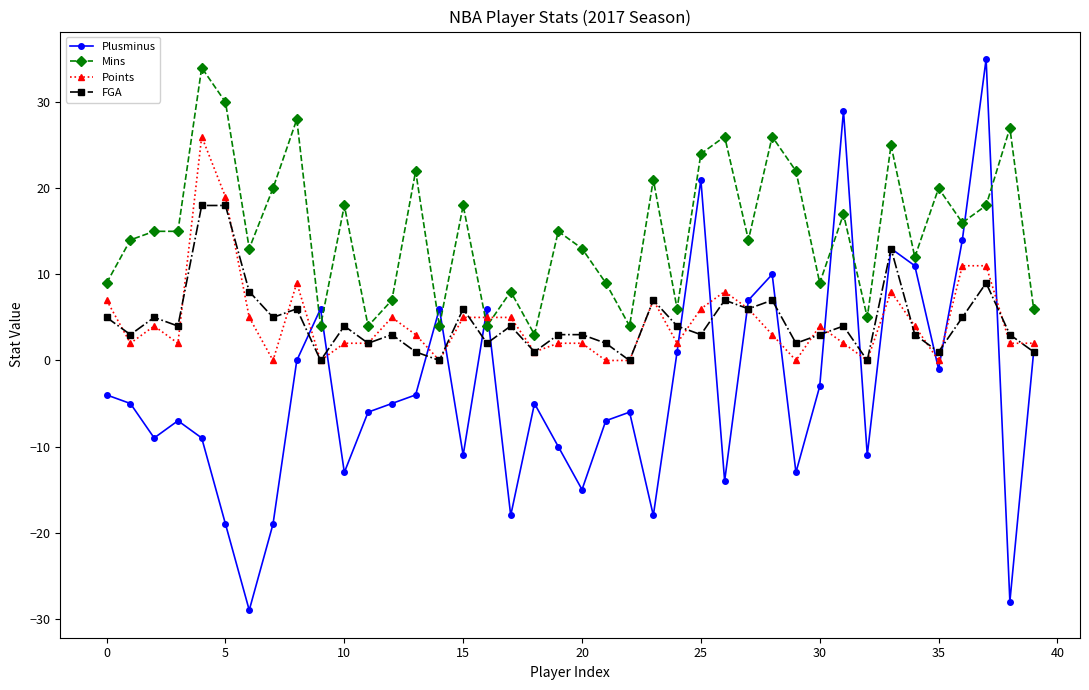

True or false: FGA has more than 1 points higher than both neighbors.

True